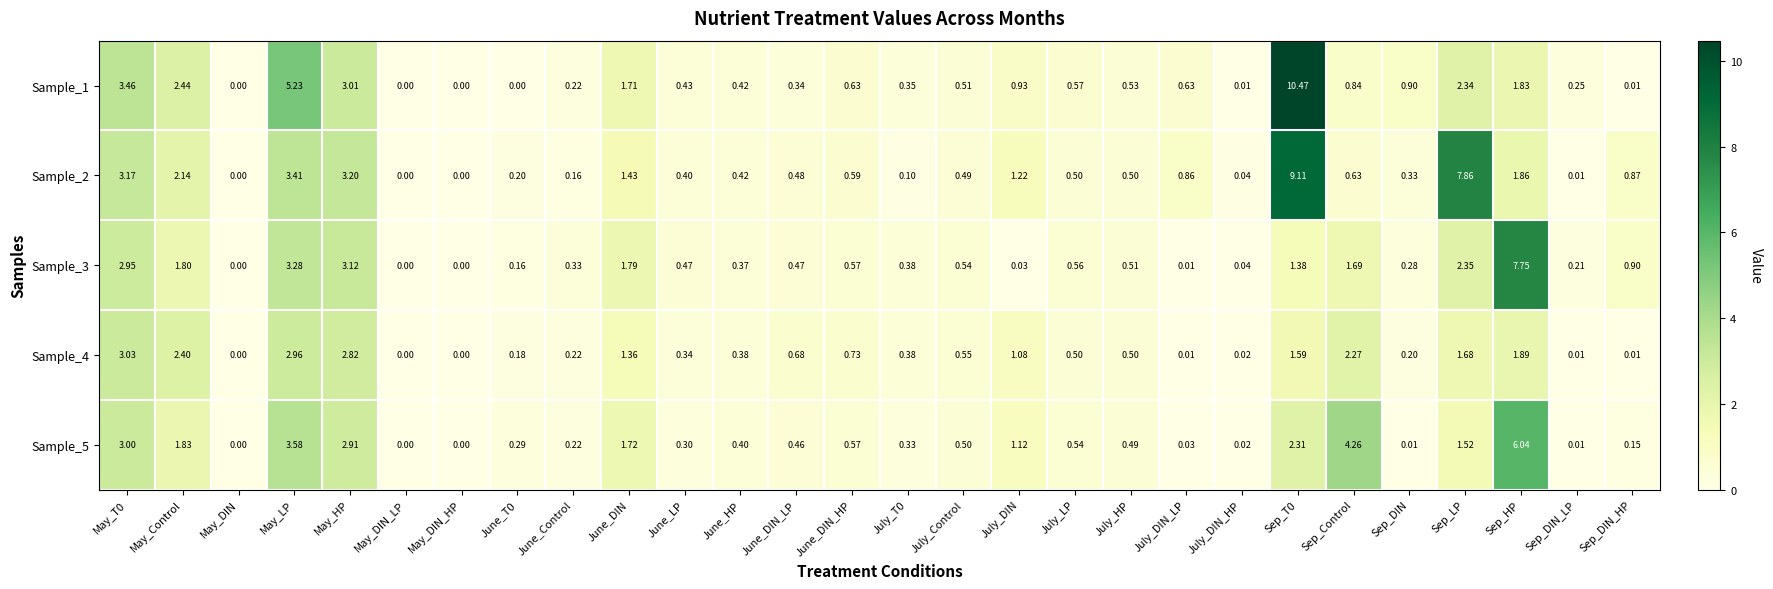

Is the value of Sample_3 at May_DIN_LP greater than the value of Sample_2 at July_DIN_HP?

No